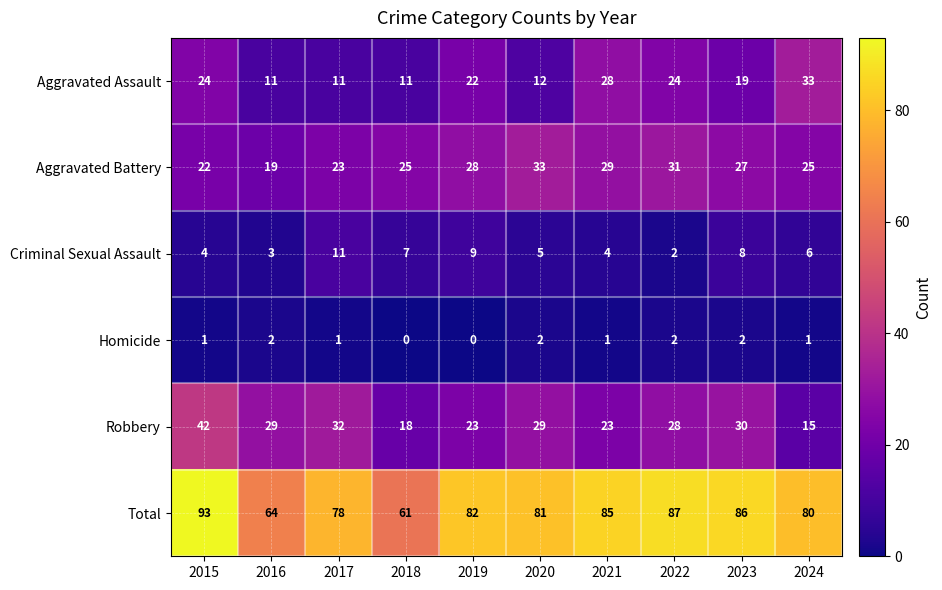

Where is Robbery nearest to the value 28?

2022